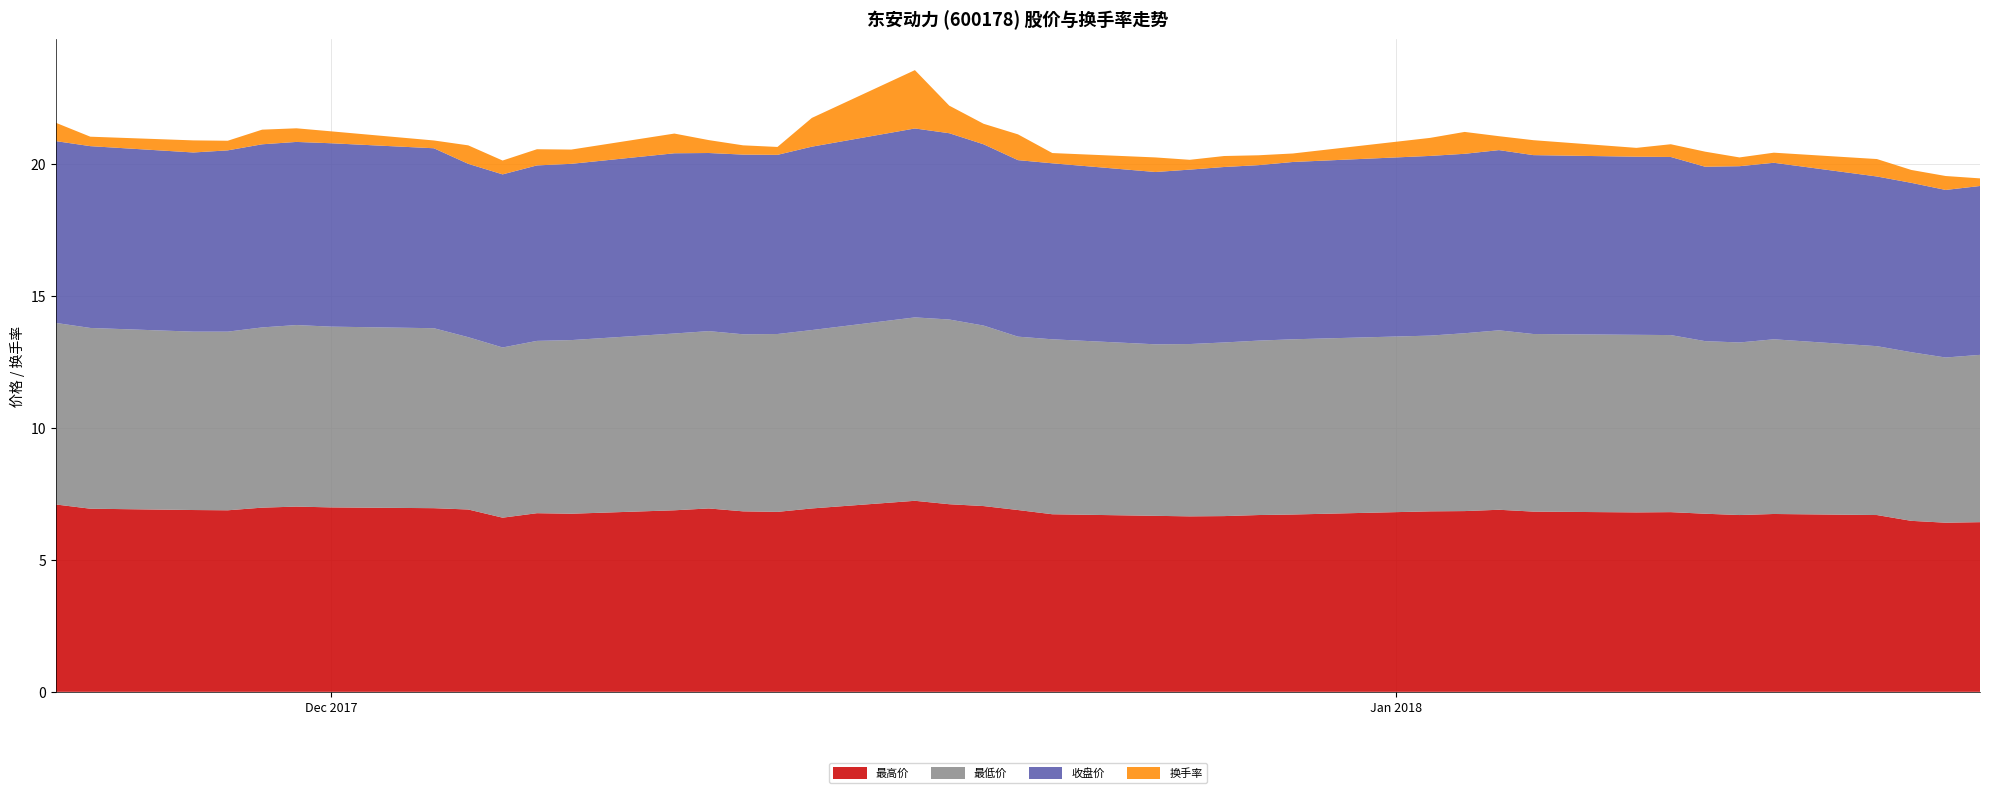

Reading left to right, transcribe all the data shown in this chart.

最高价: 7.1	6.9	6.9	6.9	7.0	7.0	7.0	7.0	6.9	6.6	6.8	6.8	6.9	7.0	6.8	6.8	7.0	7.2	7.1	7.0	6.9	6.7	6.7	6.7	6.7	6.7	6.7	6.8	6.8	6.9	6.8	6.8	6.8	6.8	6.7	6.7	6.7	6.5	6.4	6.4
最低价: 6.9	6.8	6.8	6.8	6.8	6.9	6.8	6.8	6.5	6.5	6.5	6.6	6.7	6.7	6.7	6.7	6.8	7.0	7.0	6.8	6.6	6.6	6.5	6.5	6.6	6.6	6.6	6.7	6.7	6.8	6.7	6.7	6.7	6.5	6.5	6.6	6.4	6.4	6.3	6.3
收盘价: 6.9	6.9	6.8	6.9	6.9	6.9	7.0	6.8	6.6	6.6	6.7	6.7	6.8	6.8	6.8	6.8	7.0	7.2	7.1	6.9	6.7	6.7	6.5	6.6	6.7	6.7	6.7	6.8	6.8	6.8	6.8	6.8	6.8	6.6	6.7	6.7	6.4	6.4	6.3	6.4
换手率: 0.7	0.4	0.5	0.4	0.6	0.5	0.5	0.3	0.7	0.5	0.6	0.5	0.7	0.5	0.4	0.3	1.1	2.2	1.0	0.8	1.0	0.4	0.6	0.4	0.4	0.4	0.3	0.7	0.8	0.5	0.6	0.3	0.5	0.6	0.3	0.4	0.7	0.5	0.5	0.3